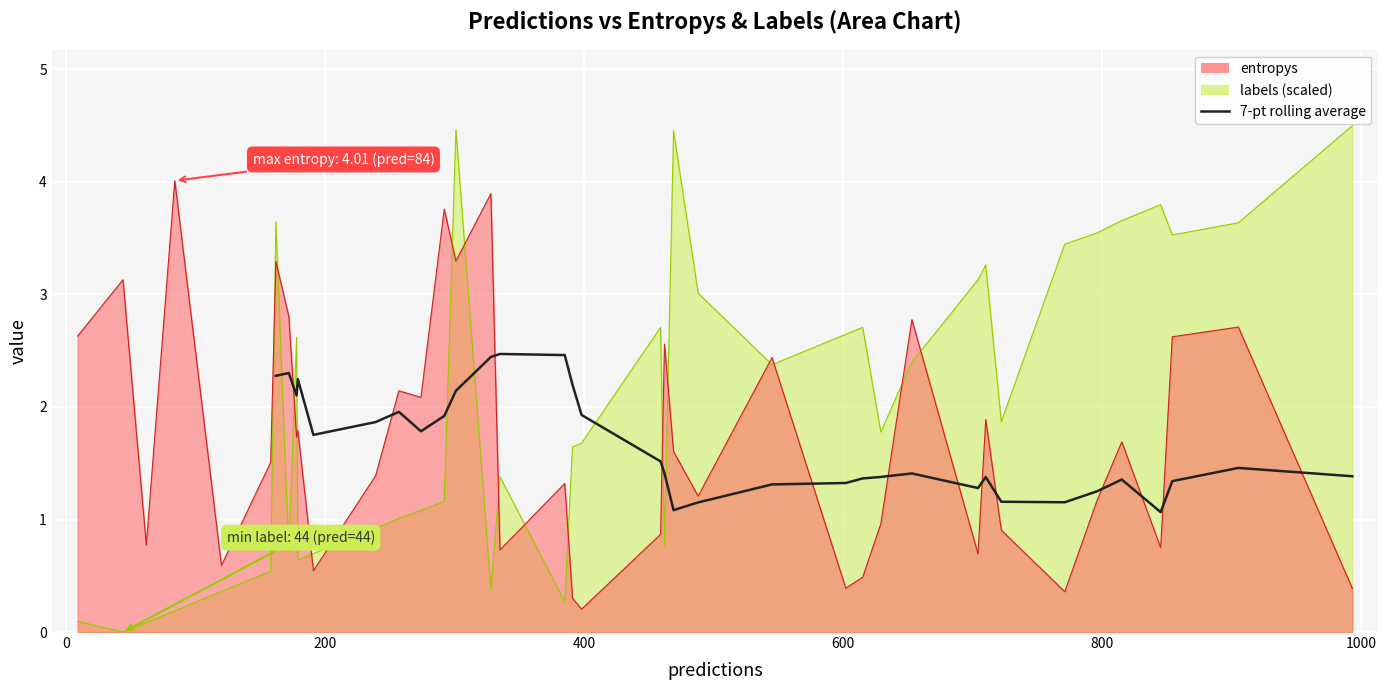

The value at 23 is 0.8. True or false?

False